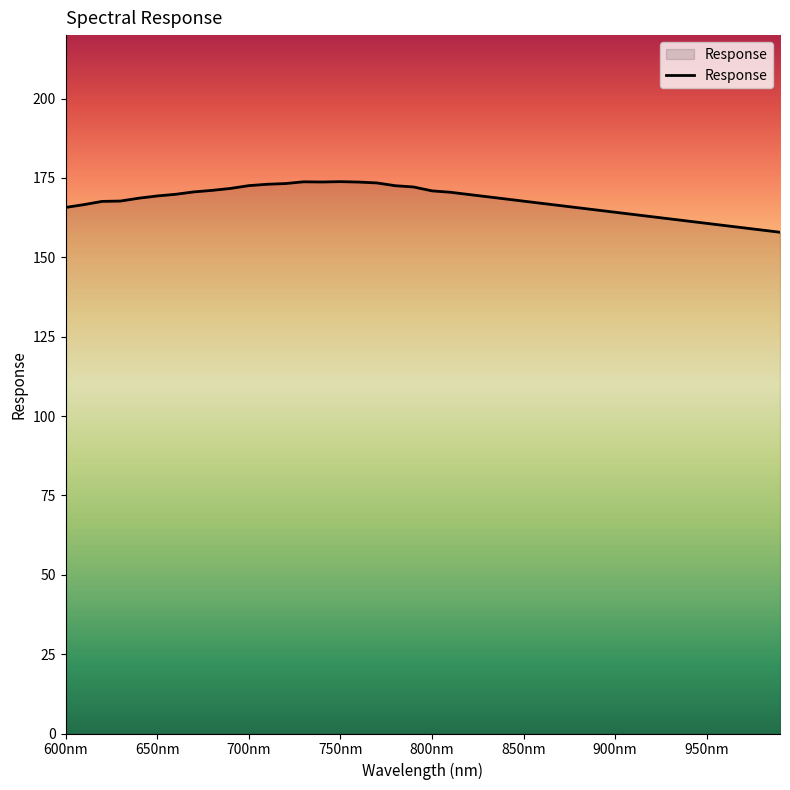

What is the greatest value displayed?

173.8